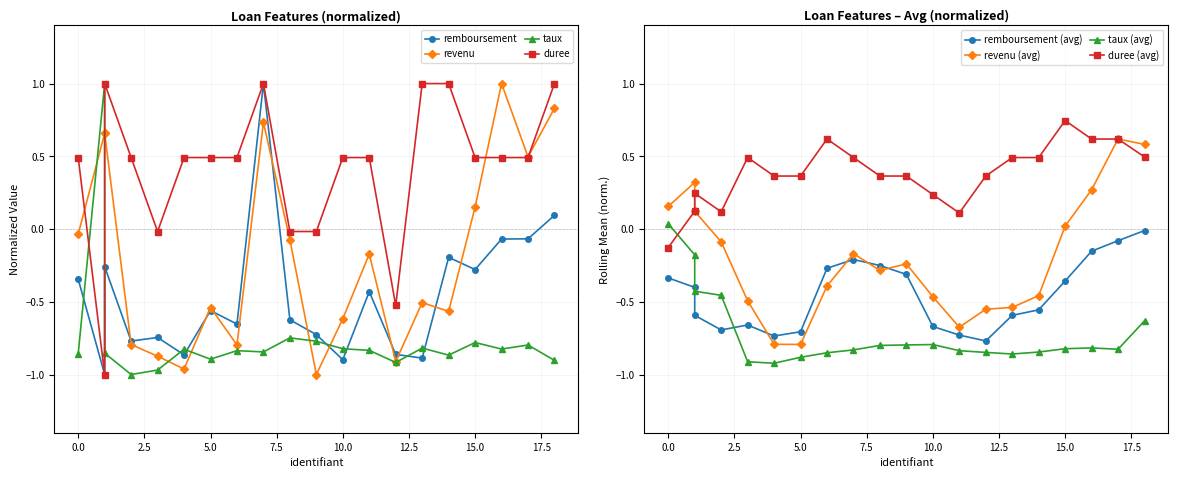

How many values in duree are below zero?

5